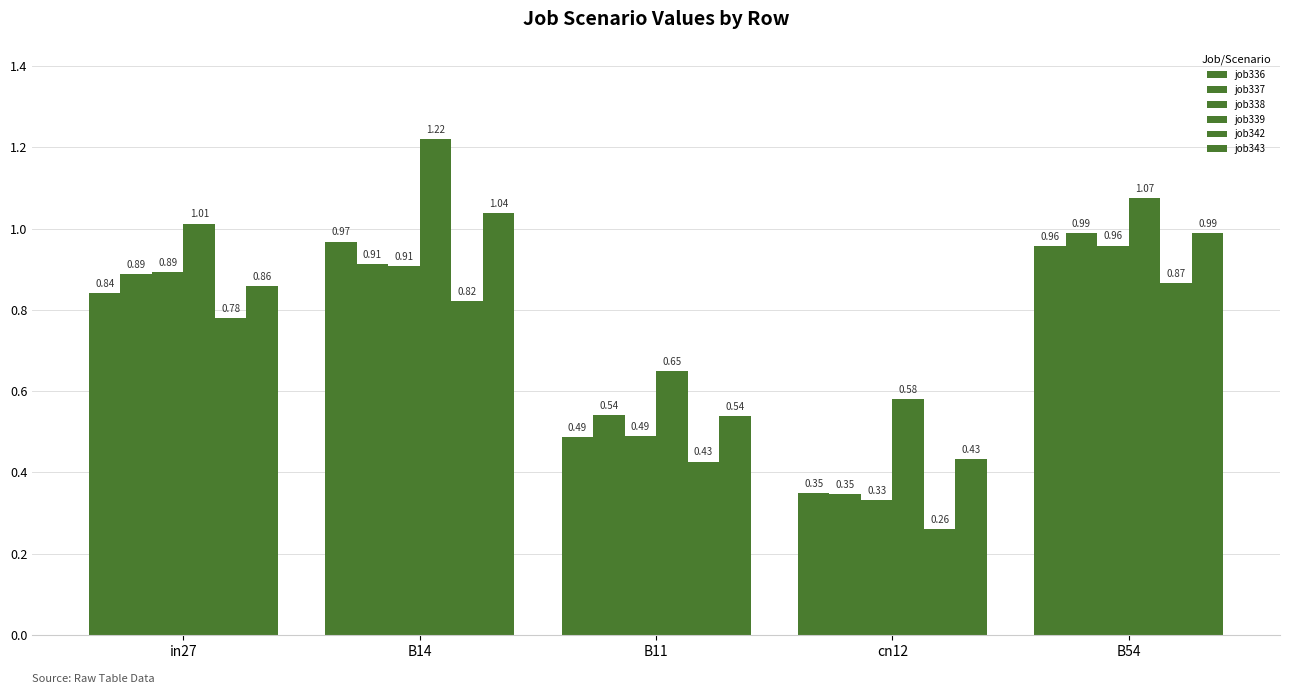

How many bars are there in total?

30